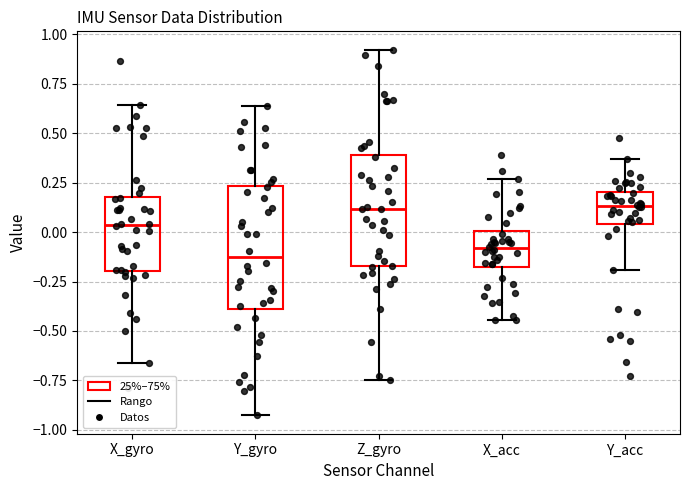

Comparing the boxes themselves (not the whiskers), which one is the tallest?

Y_gyro